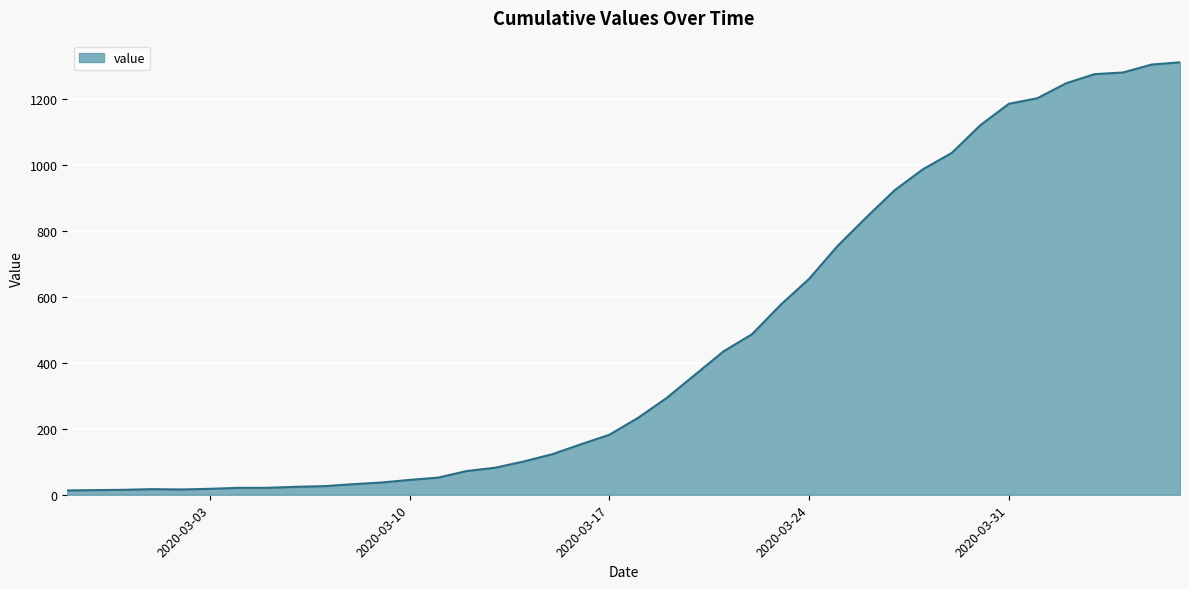

What is the maximum value shown in the chart?

1312